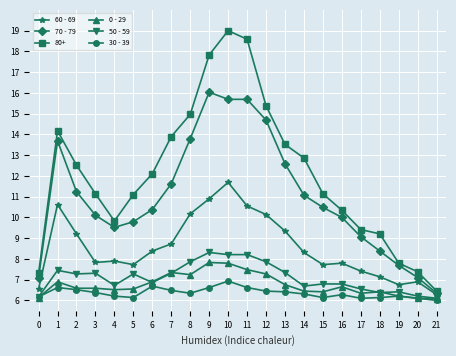

Is this an area chart (filled region under the line)?

No